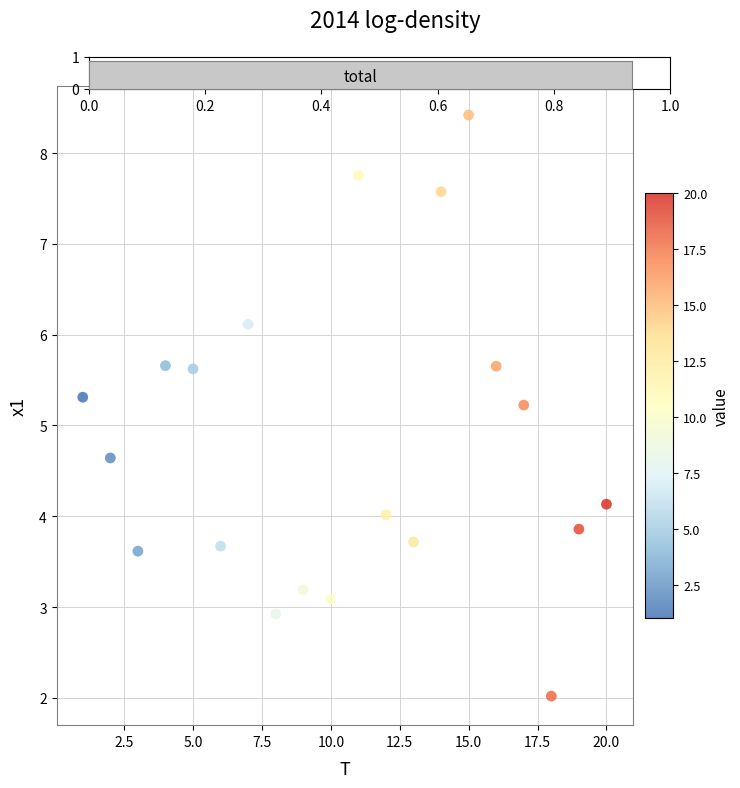

What is the range of Y values (max minus min)?

6.4